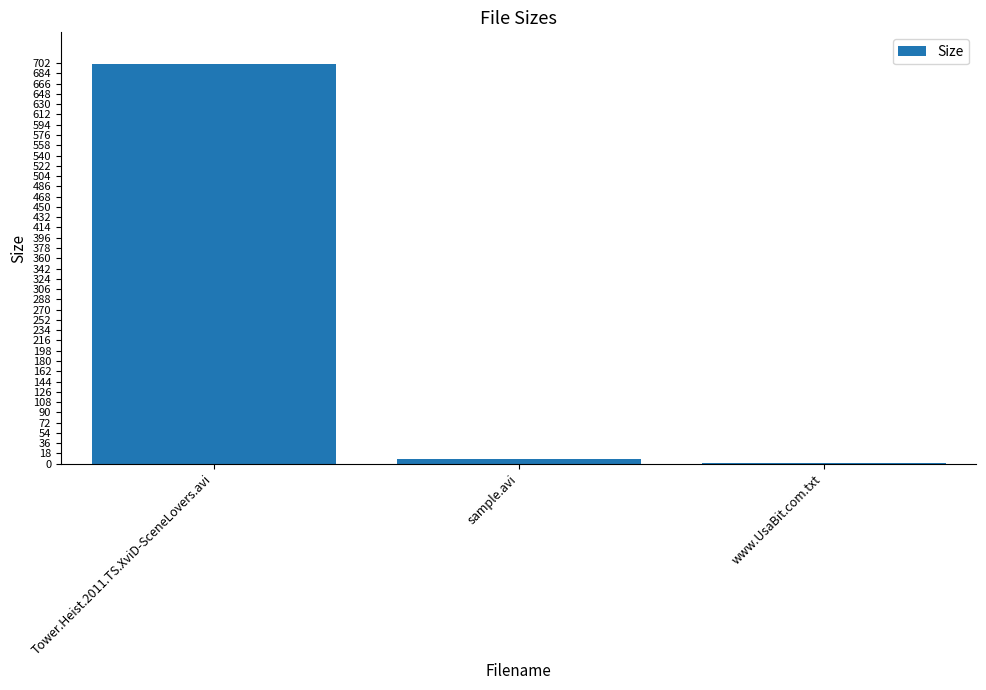

What value does the data have at www.UsaBit.com.txt?

1.0